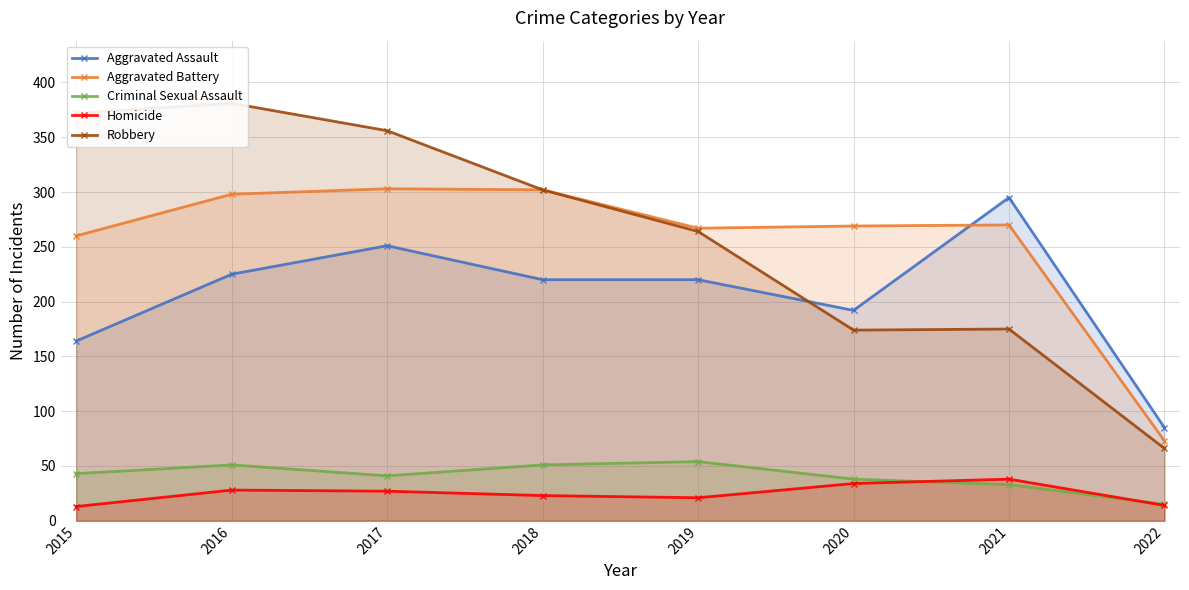

At how many categories does at least one series exceed 283?

5